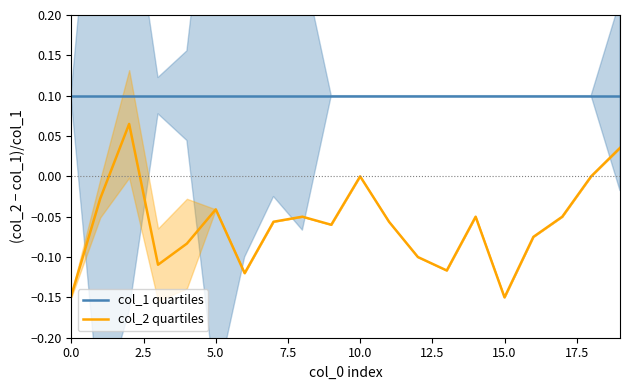

True or false: col_1 quartiles has a value of 0.1 at 17.

True